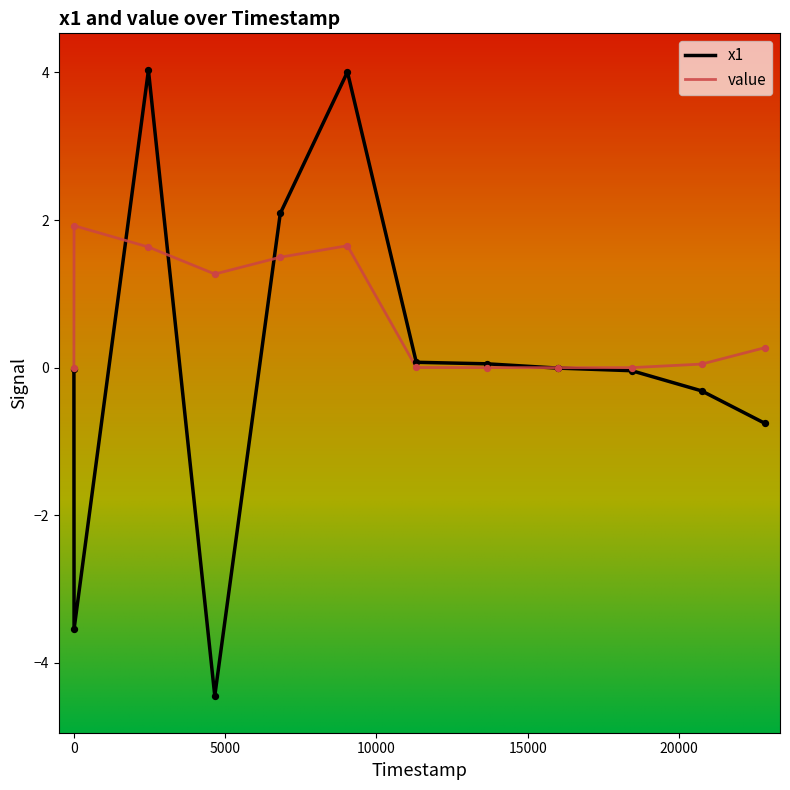

Which series has the widest spread of values?

x1